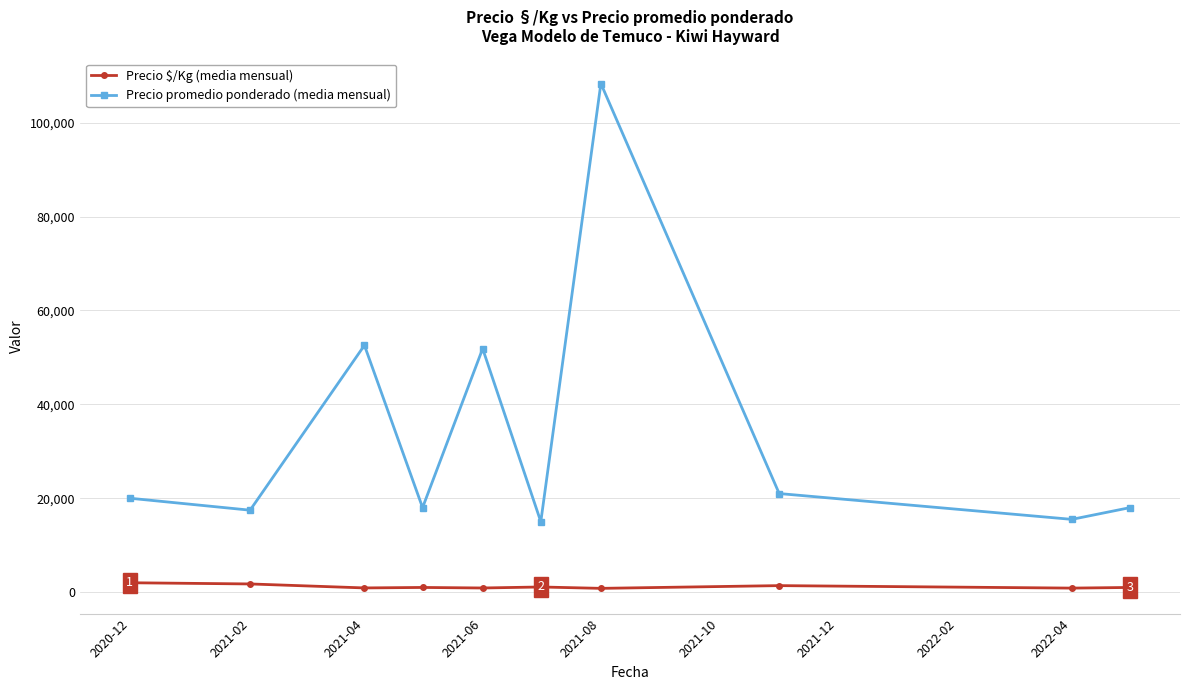

Is this an area chart (filled region under the line)?

No